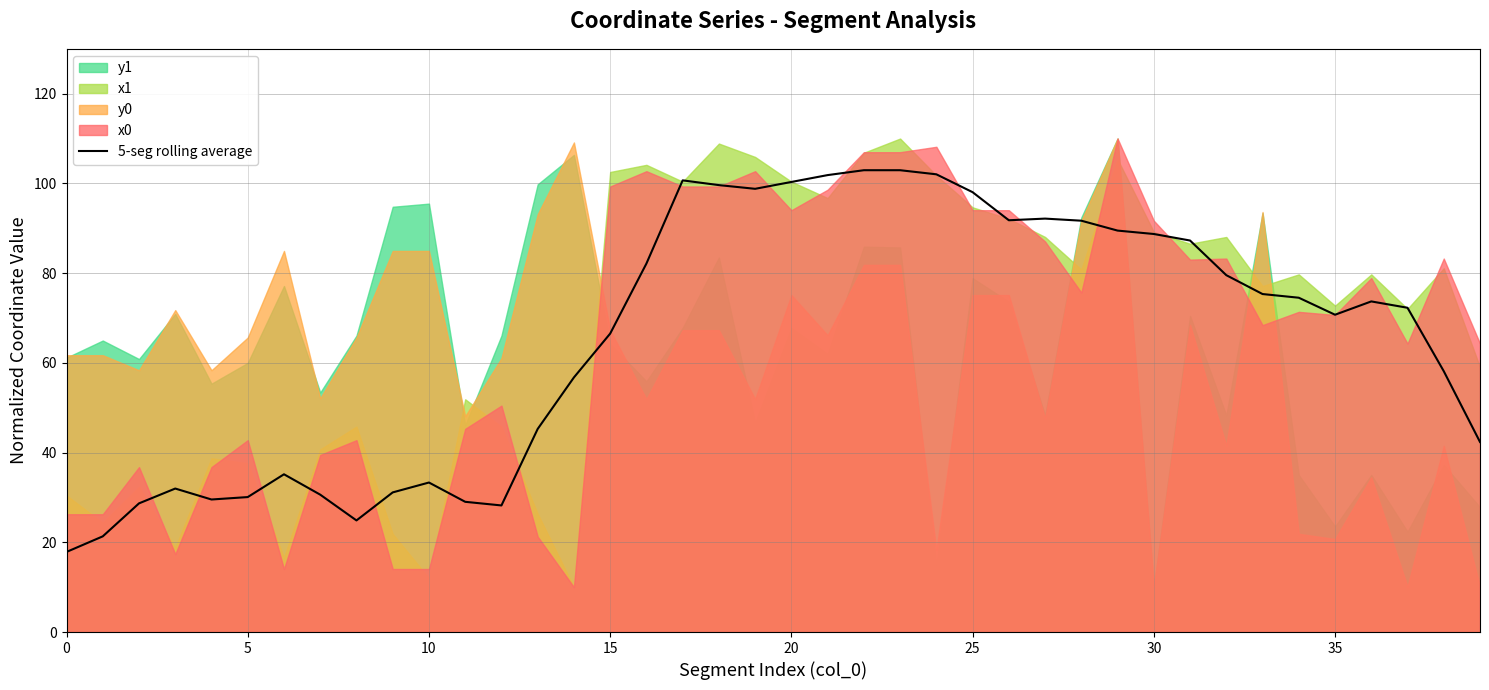

What is the maximum value for 5-seg rolling average?

102.9